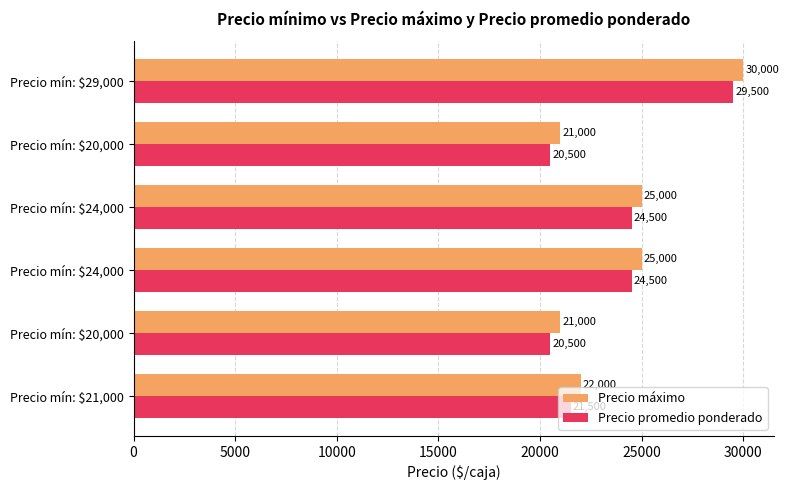

What is the difference between the maximum and minimum values in the Precio máximo series?

9000